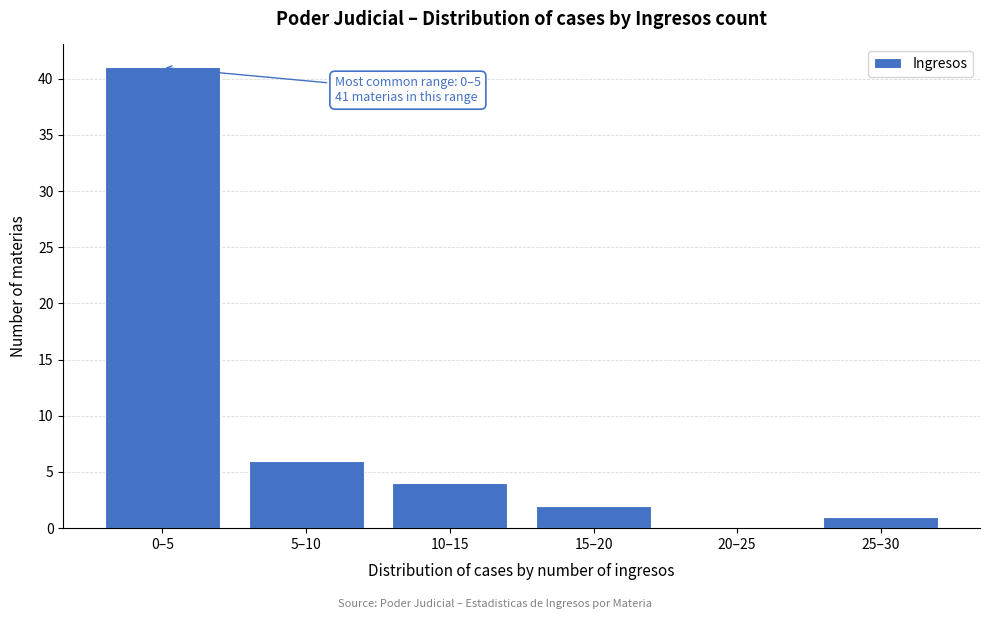

Reading left to right, what are all the values shown in this chart?

0–5=41	5–10=6	10–15=4	15–20=2	20–25=0	25–30=1